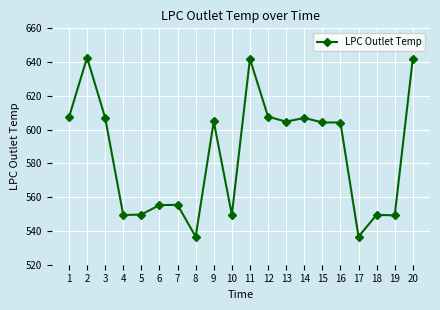

What is the value of the 14th point from the left?

606.9